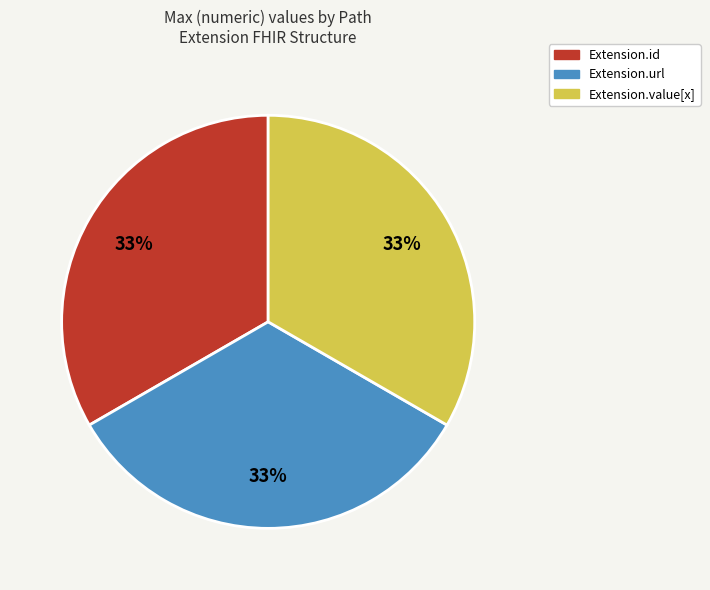

Is there any slice that represents more than half of the pie?

No